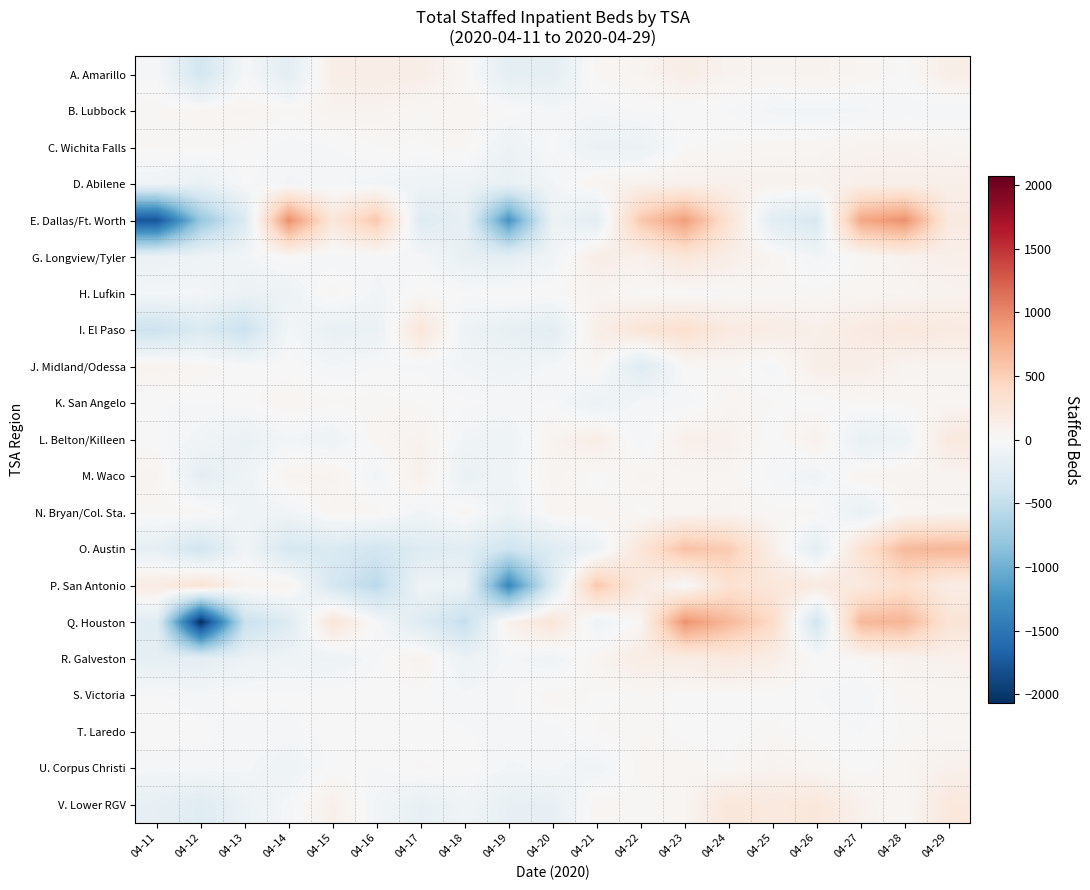

Reading right to left, what are all the values shown in this chart?

A. Amarillo: 04-29=124.9	04-28=8.9	04-27=45.9	04-26=72.9	04-25=54.9	04-24=70.9	04-23=136.9	04-22=55.9	04-21=28.9	04-20=-197.1	04-19=-197.1	04-18=27.9	04-17=127.9	04-16=142.9	04-15=134.9	04-14=-214.1	04-13=-23.1	04-12=-377.1	04-11=-25.1
B. Lubbock: 04-29=-42.5	04-28=-39.5	04-27=-53.5	04-26=-58.5	04-25=-58.5	04-24=-18.5	04-23=-13.5	04-22=-10.5	04-21=-38.5	04-20=-32.5	04-19=0.5	04-18=50.5	04-17=26.5	04-16=68.5	04-15=67.5	04-14=24.5	04-13=58.5	04-12=36.5	04-11=32.5
C. Wichita Falls: 04-29=53.9	04-28=76.9	04-27=70.9	04-26=39.9	04-25=40.9	04-24=22.9	04-23=14.9	04-22=-130.1	04-21=-136.1	04-20=-1.1	04-19=-119.1	04-18=34.9	04-17=10.9	04-16=16.9	04-15=-18.1	04-14=-35.1	04-13=7.9	04-12=24.9	04-11=23.9
D. Abilene: 04-29=111.9	04-28=108.9	04-27=105.9	04-26=75.9	04-25=73.9	04-24=96.9	04-23=90.9	04-22=85.9	04-21=58.9	04-20=-54.1	04-19=-154.1	04-18=-109.1	04-17=-91.1	04-16=-64.1	04-15=-41.1	04-14=-53.1	04-13=-9.1	04-12=-151.1	04-11=-82.1
E. Dallas/Ft. Worth: 04-29=194.3	04-28=948.3	04-27=794.3	04-26=-318.7	04-25=-232.7	04-24=296.3	04-23=865.3	04-22=555.3	04-21=-209.7	04-20=-117.7	04-19=-1232.7	04-18=-163.7	04-17=-265.7	04-16=563.3	04-15=236.3	04-14=959.3	04-13=-294.7	04-12=-788.7	04-11=-1788.7
G. Longview/Tyler: 04-29=107.8	04-28=81.8	04-27=19.8	04-26=-56.2	04-25=45.8	04-24=129.8	04-23=246.8	04-22=92.8	04-21=144.8	04-20=-75.2	04-19=-194.2	04-18=-162.2	04-17=-32.2	04-16=-33.2	04-15=-43.2	04-14=10.8	04-13=-56.2	04-12=-98.2	04-11=-129.2
H. Lufkin: 04-29=75.3	04-28=48.3	04-27=39.3	04-26=27.3	04-25=28.3	04-24=19.3	04-23=-4.7	04-22=11.3	04-21=58.3	04-20=14.3	04-19=15.3	04-18=-6.7	04-17=16.3	04-16=-63.7	04-15=37.3	04-14=-106.7	04-13=-124.7	04-12=-39.7	04-11=-43.7
I. El Paso: 04-29=184.7	04-28=219.7	04-27=176.7	04-26=108.7	04-25=152.7	04-24=188.7	04-23=332.7	04-22=265.7	04-21=123.7	04-20=-225.3	04-19=-168.3	04-18=-106.3	04-17=251.7	04-16=-133.3	04-15=-152.3	04-14=-41.3	04-13=-450.3	04-12=-297.3	04-11=-431.3
J. Midland/Odessa: 04-29=55.4	04-28=59.4	04-27=130.4	04-26=126.4	04-25=-32.6	04-24=30.4	04-23=8.4	04-22=-267.6	04-21=38.4	04-20=-36.6	04-19=-83.6	04-18=-61.6	04-17=-22.6	04-16=-16.6	04-15=-46.6	04-14=1.4	04-13=-2.6	04-12=45.4	04-11=75.4
K. San Angelo: 04-29=44.9	04-28=26.9	04-27=26.9	04-26=-7.1	04-25=18.9	04-24=43.9	04-23=-38.1	04-22=-29.1	04-21=-127.1	04-20=-14.1	04-19=-22.1	04-18=-10.1	04-17=14.9	04-16=28.9	04-15=22.9	04-14=50.9	04-13=-0.1	04-12=-16.1	04-11=-16.1
L. Belton/Killeen: 04-29=205.9	04-28=-100.1	04-27=-155.1	04-26=96.9	04-25=-7.1	04-24=95.9	04-23=108.9	04-22=-45.1	04-21=134.9	04-20=65.9	04-19=-97.1	04-18=-64.1	04-17=78.9	04-16=42.9	04-15=-100.1	04-14=-55.1	04-13=-141.1	04-12=-66.1	04-11=0.9
M. Waco: 04-29=55.1	04-28=66.1	04-27=57.1	04-26=-80.9	04-25=-32.9	04-24=43.1	04-23=38.1	04-22=58.1	04-21=-1.9	04-20=60.1	04-19=-69.9	04-18=-149.9	04-17=114.1	04-16=-65.9	04-15=72.1	04-14=67.1	04-13=-94.9	04-12=-193.9	04-11=60.1
N. Bryan/Col. Sta.: 04-29=47.5	04-28=38.5	04-27=-165.5	04-26=24.5	04-25=25.5	04-24=53.5	04-23=46.5	04-22=8.5	04-21=47.5	04-20=39.5	04-19=-112.5	04-18=41.5	04-17=-69.5	04-16=34.5	04-15=41.5	04-14=-73.5	04-13=-84.5	04-12=32.5	04-11=23.5
O. Austin: 04-29=698.8	04-28=663.8	04-27=296.8	04-26=-208.2	04-25=121.8	04-24=530.8	04-23=606.8	04-22=259.8	04-21=-121.2	04-20=-258.2	04-19=-412.2	04-18=-238.2	04-17=-270.2	04-16=-378.2	04-15=-298.2	04-14=-341.2	04-13=-75.2	04-12=-395.2	04-11=-183.2
P. San Antonio: 04-29=148.7	04-28=335.7	04-27=197.7	04-26=197.7	04-25=233.7	04-24=307.7	04-23=-10.3	04-22=189.7	04-21=556.7	04-20=-287.3	04-19=-1342.3	04-18=-119.3	04-17=-85.3	04-16=-559.3	04-15=-359.3	04-14=72.7	04-13=57.7	04-12=289.7	04-11=174.7
Q. Houston: 04-29=280.0	04-28=704.0	04-27=672.0	04-26=-387.0	04-25=391.0	04-24=675.0	04-23=935.0	04-22=43.0	04-21=-105.0	04-20=264.0	04-19=93.0	04-18=-489.0	04-17=-263.0	04-16=-27.0	04-15=263.0	04-14=-276.0	04-13=-464.0	04-12=-2071.0	04-11=-238.0
R. Galveston: 04-29=92.6	04-28=77.6	04-27=26.6	04-26=0.6	04-25=133.6	04-24=204.6	04-23=145.6	04-22=153.6	04-21=55.6	04-20=-88.4	04-19=-34.4	04-18=-118.4	04-17=81.6	04-16=-20.4	04-15=-110.4	04-14=-84.4	04-13=-125.4	04-12=-208.4	04-11=-182.4
S. Victoria: 04-29=36.2	04-28=34.2	04-27=-43.8	04-26=-15.8	04-25=3.2	04-24=12.2	04-23=11.2	04-22=19.2	04-21=9.2	04-20=42.2	04-19=-20.8	04-18=-39.8	04-17=2.2	04-16=6.2	04-15=5.2	04-14=-12.8	04-13=-6.8	04-12=-26.8	04-11=-13.8
T. Laredo: 04-29=35.5	04-28=21.5	04-27=-18.5	04-26=6.5	04-25=24.5	04-24=4.5	04-23=6.5	04-22=34.5	04-21=18.5	04-20=-30.5	04-19=-30.5	04-18=-13.5	04-17=-3.5	04-16=10.5	04-15=-7.5	04-14=-21.5	04-13=-28.5	04-12=-7.5	04-11=-0.5
U. Corpus Christi: 04-29=94.7	04-28=49.7	04-27=0.7	04-26=41.7	04-25=76.7	04-24=18.7	04-23=44.7	04-22=33.7	04-21=-82.3	04-20=-41.3	04-19=-54.3	04-18=9.7	04-17=21.7	04-16=-18.3	04-15=-0.3	04-14=-98.3	04-13=-37.3	04-12=-29.3	04-11=-31.3
V. Lower RGV: 04-29=219.7	04-28=18.7	04-27=93.7	04-26=233.7	04-25=196.7	04-24=241.7	04-23=43.7	04-22=19.7	04-21=47.7	04-20=-166.3	04-19=-166.3	04-18=-81.3	04-17=-168.3	04-16=-59.3	04-15=109.7	04-14=-32.3	04-13=-123.3	04-12=-255.3	04-11=-173.3